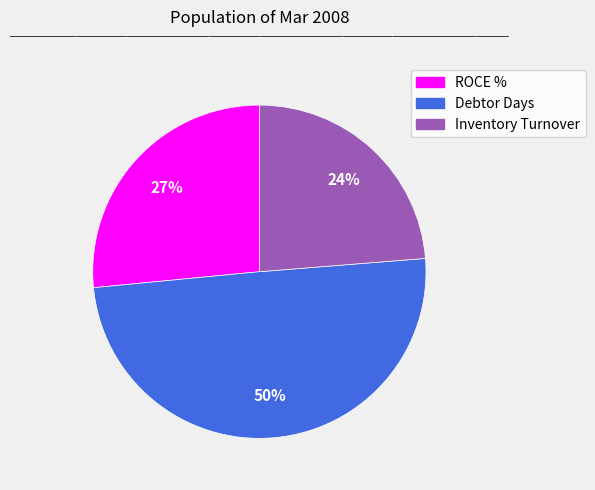

How many slices are in this pie chart?

3